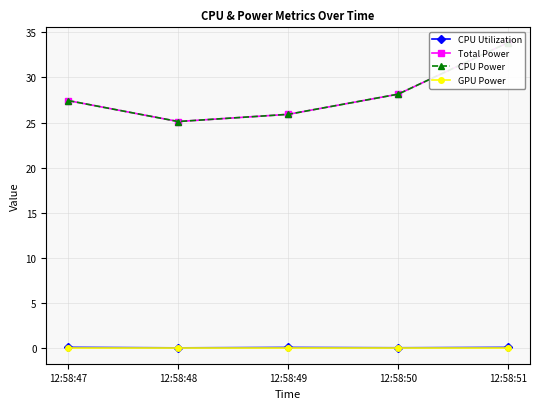

Where is CPU Power nearest to the value 29?

12:58:50